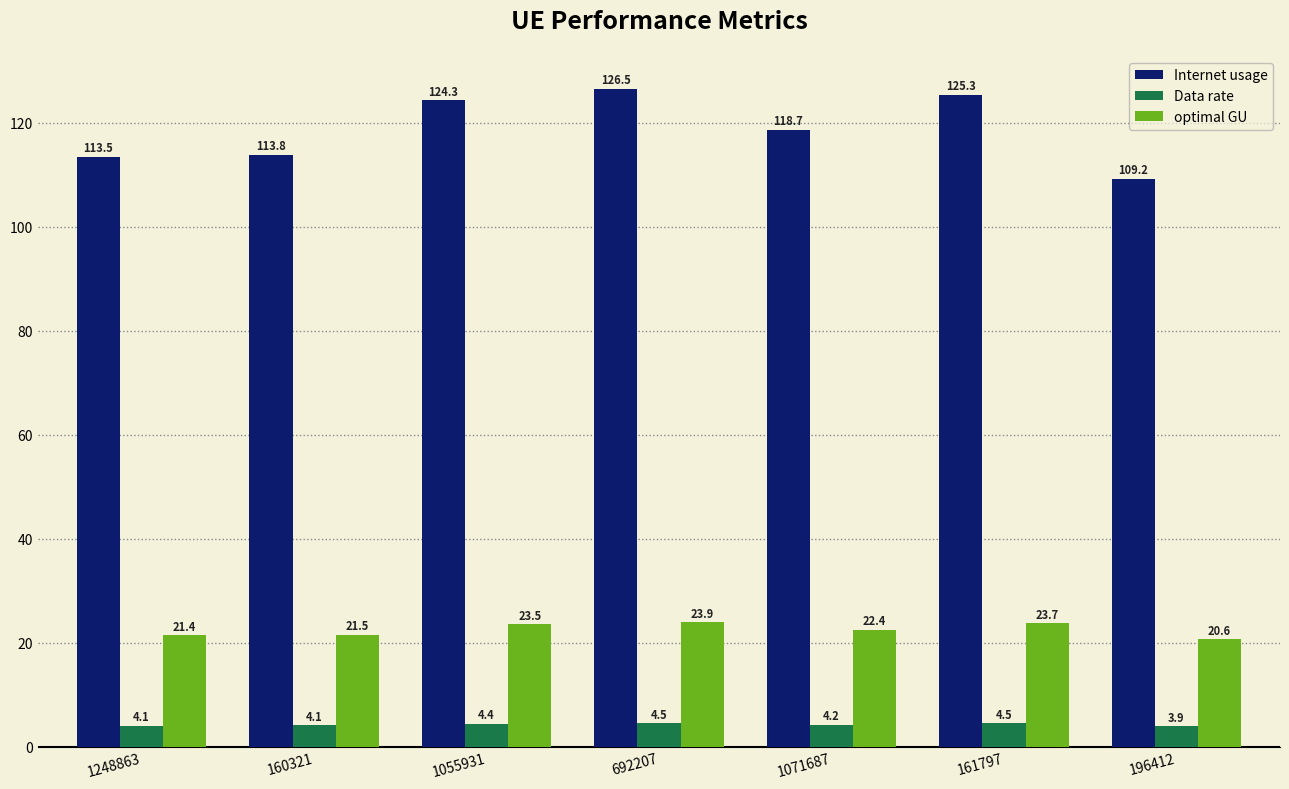

The value of Internet usage at 196412 is 109.2. True or false?

True